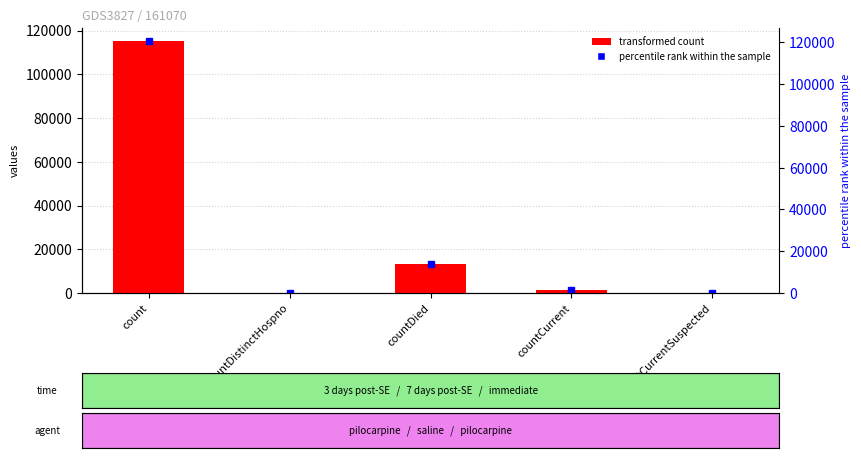

What is the change in value from count to countDied?

-102036